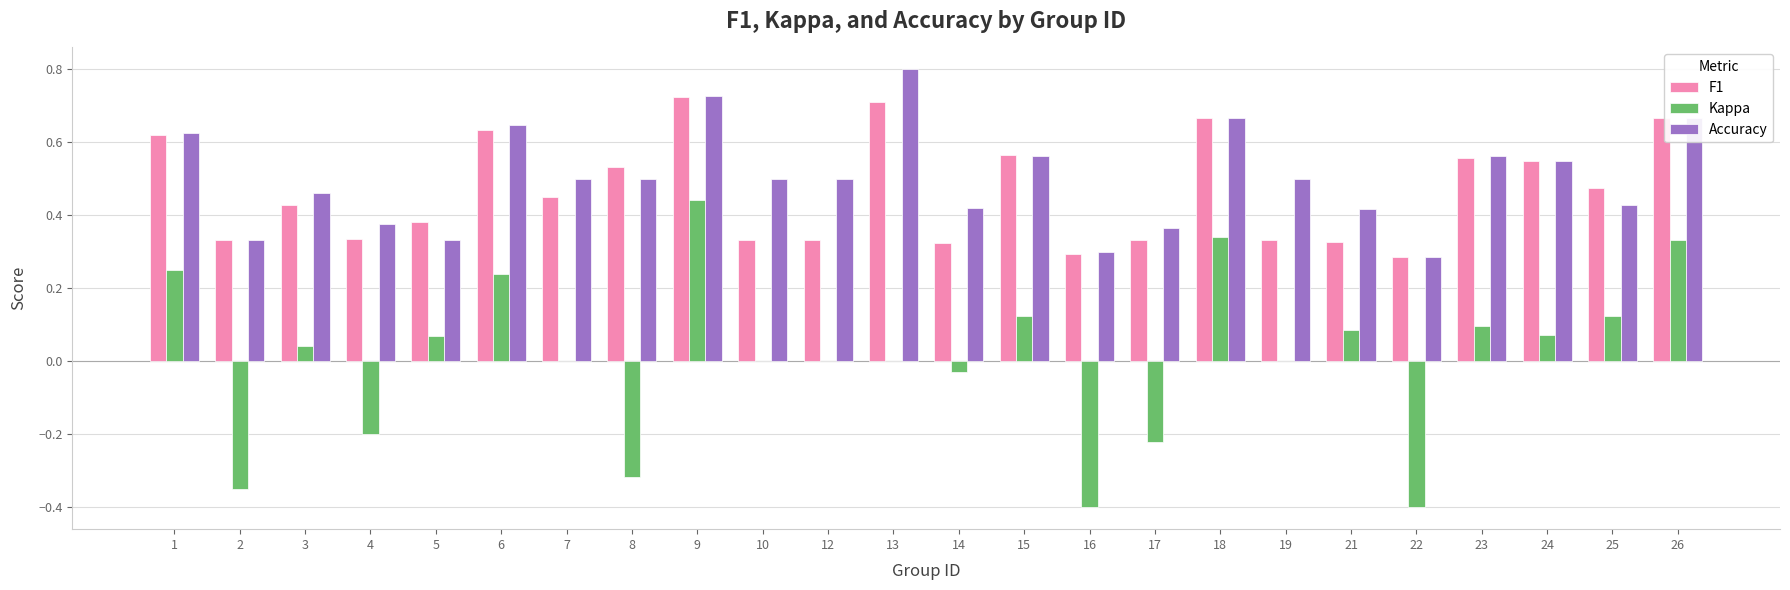

At which category is the sum across all series the highest?

9